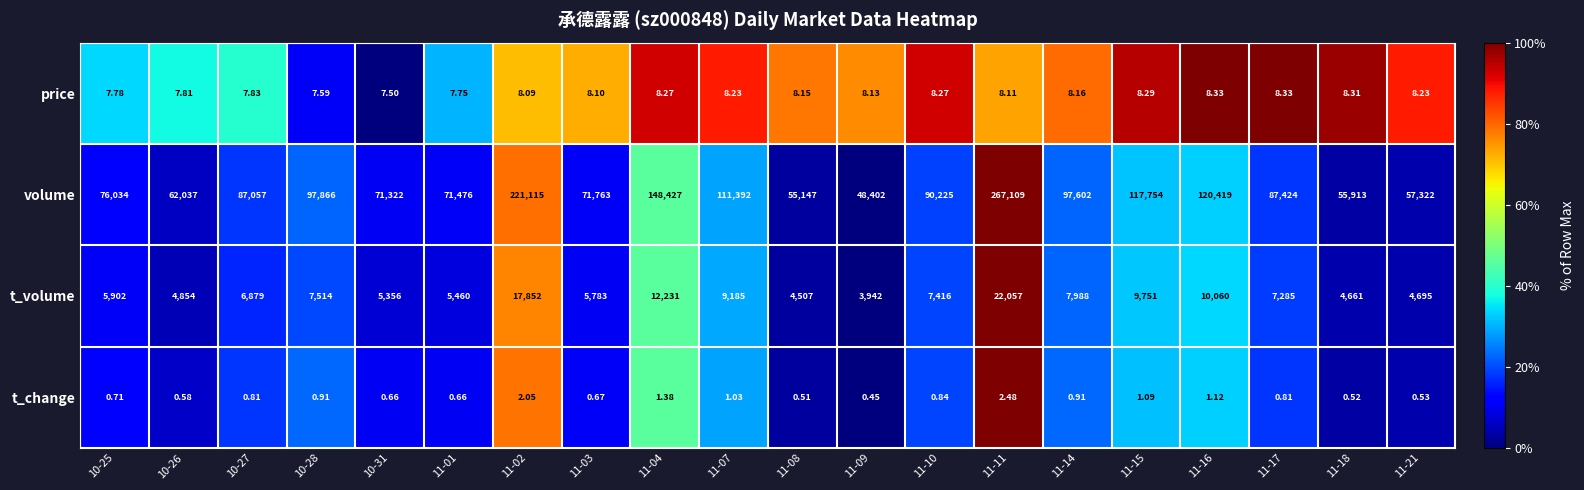

At 11-02, list the series in order from largest to smallest.

volume, t_volume, price, t_change